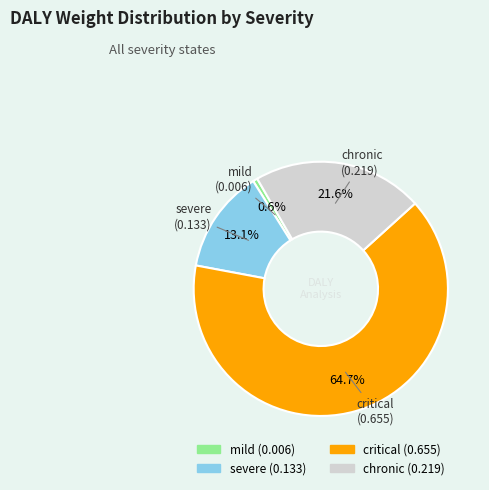

How many slices are in this pie chart?

4